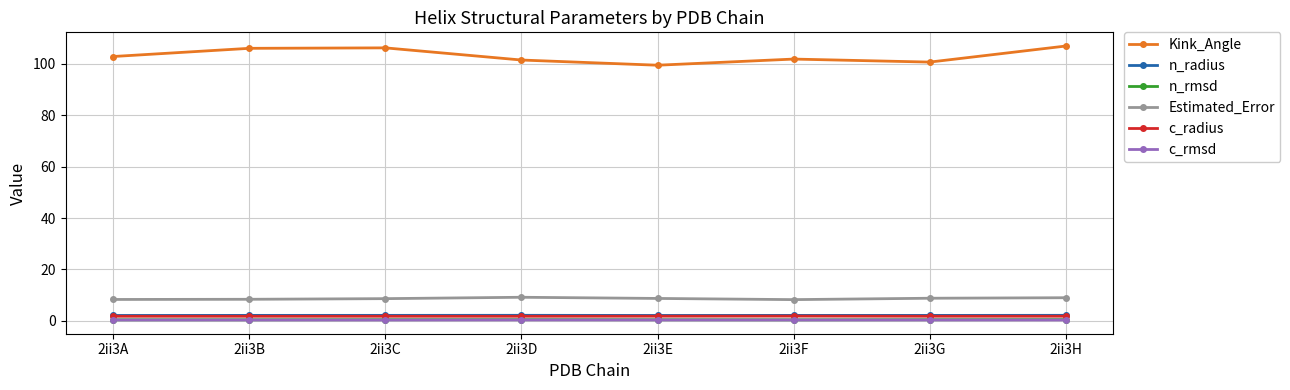

What is the average value of the Estimated_Error series?

8.7